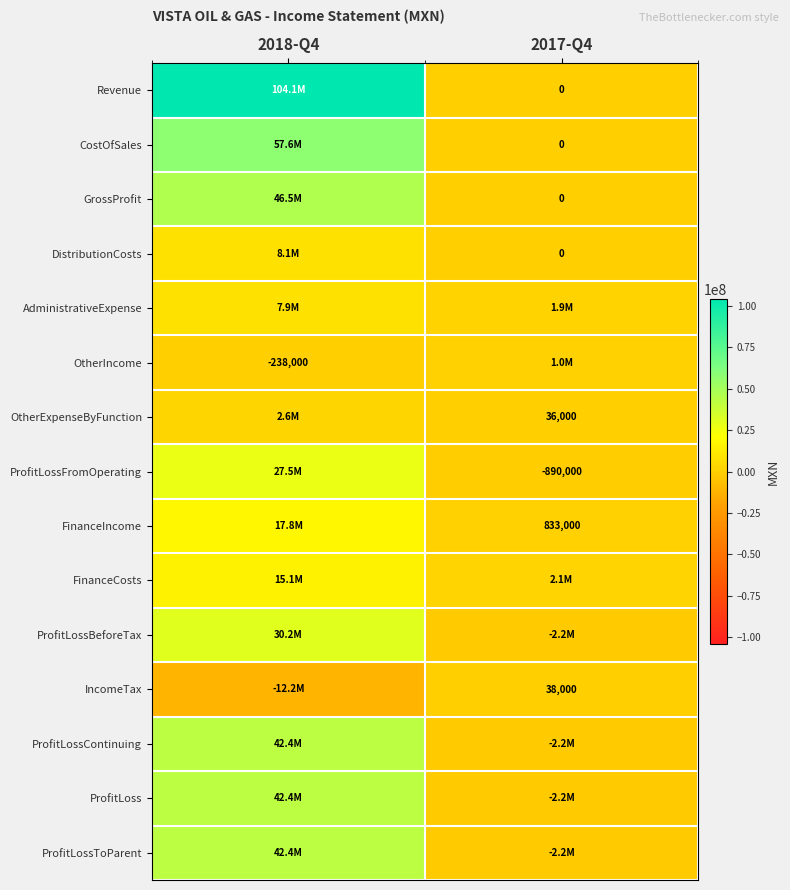

True or false: FinanceIncome has a value of 17781000 at 2018-Q4.

True